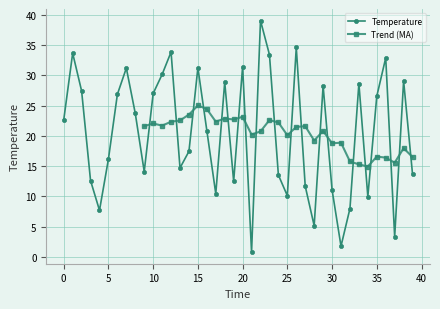

Rank the categories by value from lowest to highest.

21, 31, 37, 28, 4, 32, 34, 25, 17, 30, 27, 19, 3, 24, 39, 9, 13, 5, 14, 16, 0, 8, 35, 6, 10, 2, 29, 33, 18, 38, 11, 7, 15, 20, 36, 23, 1, 12, 26, 22